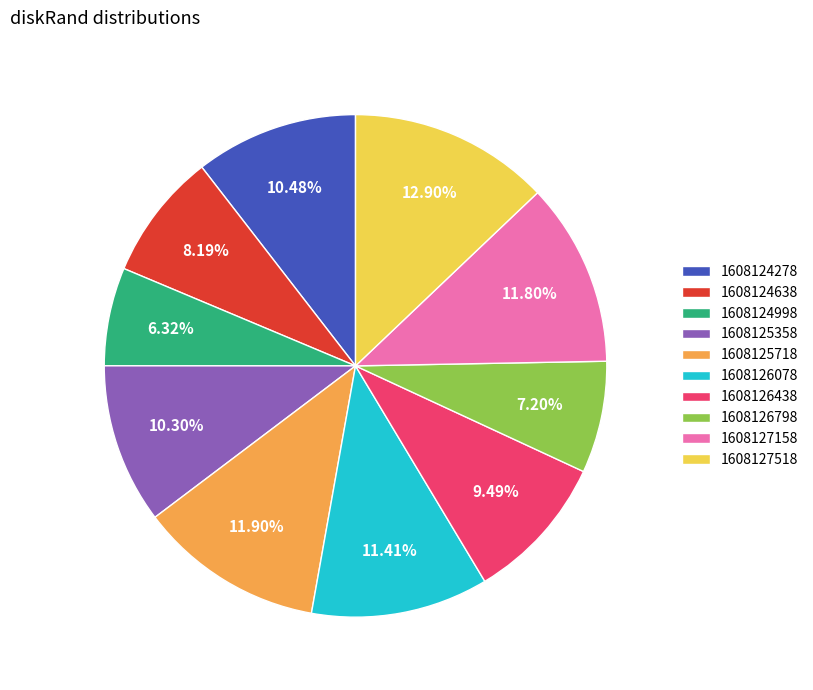

Is there a majority slice in this chart?

No